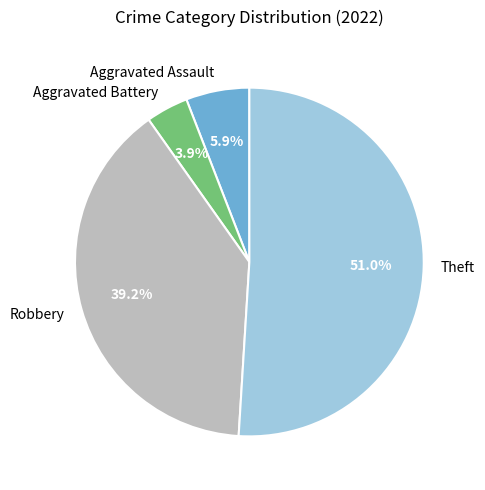

Does Aggravated Assault represent more than half of the total?

No